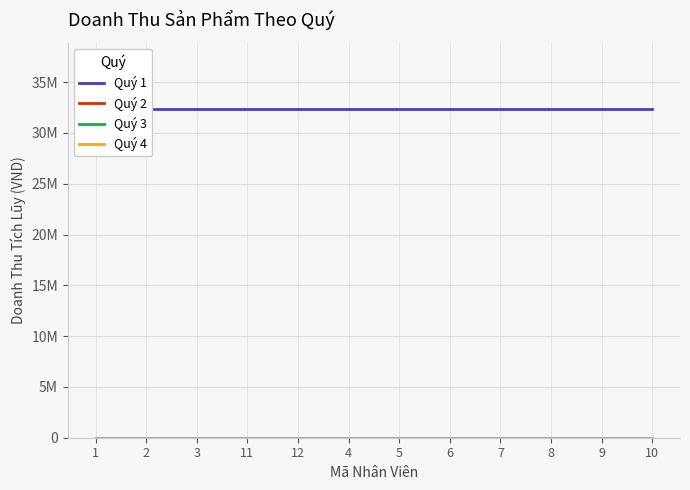

What are all the series names shown in the legend?

Quý 1, Quý 2, Quý 3, Quý 4